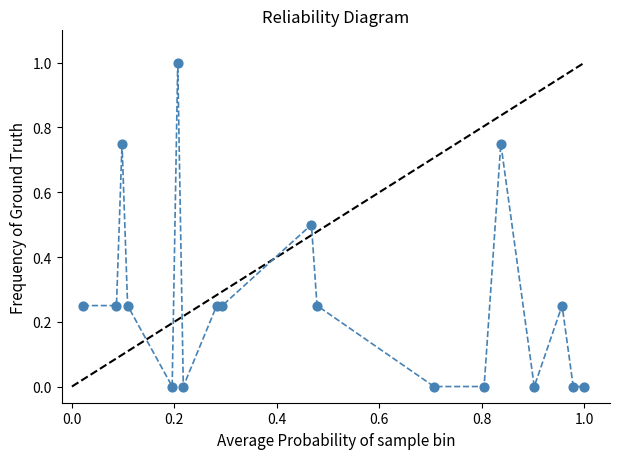

What is the range of Y values (max minus min)?

1.0